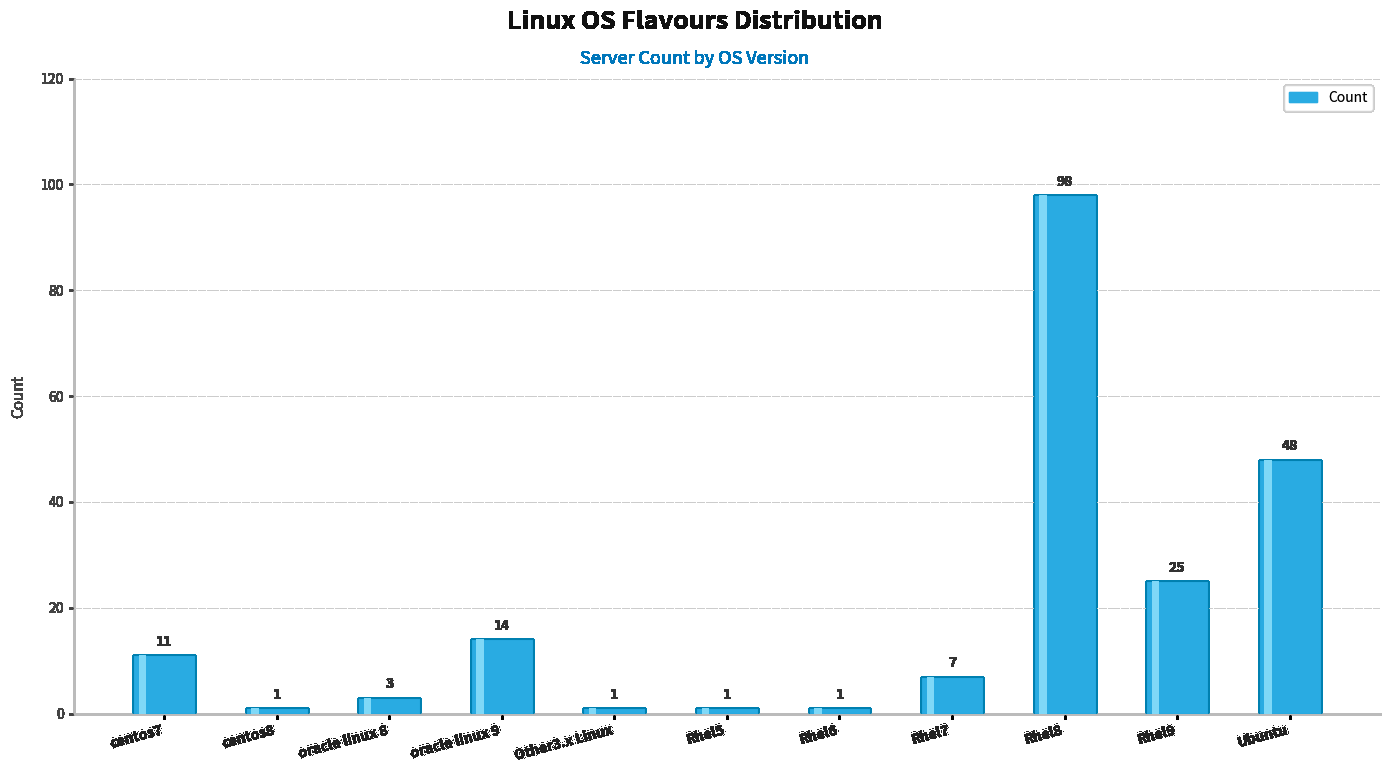

How many values are below 7?

5